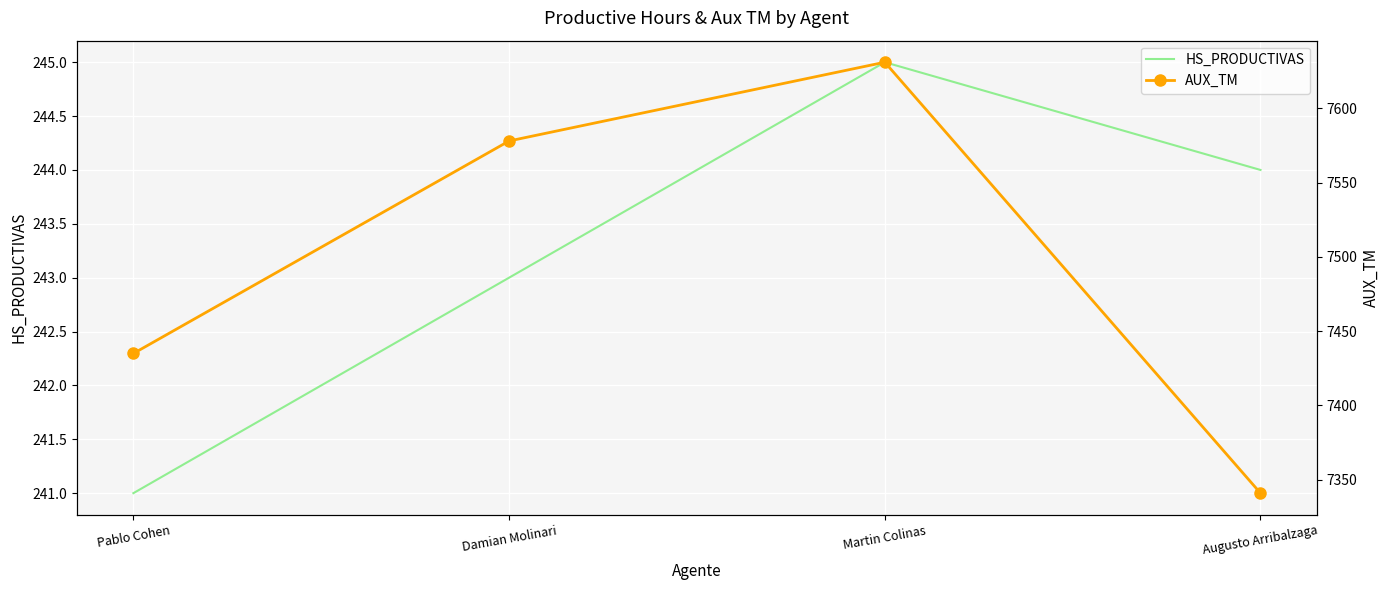

The value of AUX_TM at Martin Colinas is 7631. True or false?

True